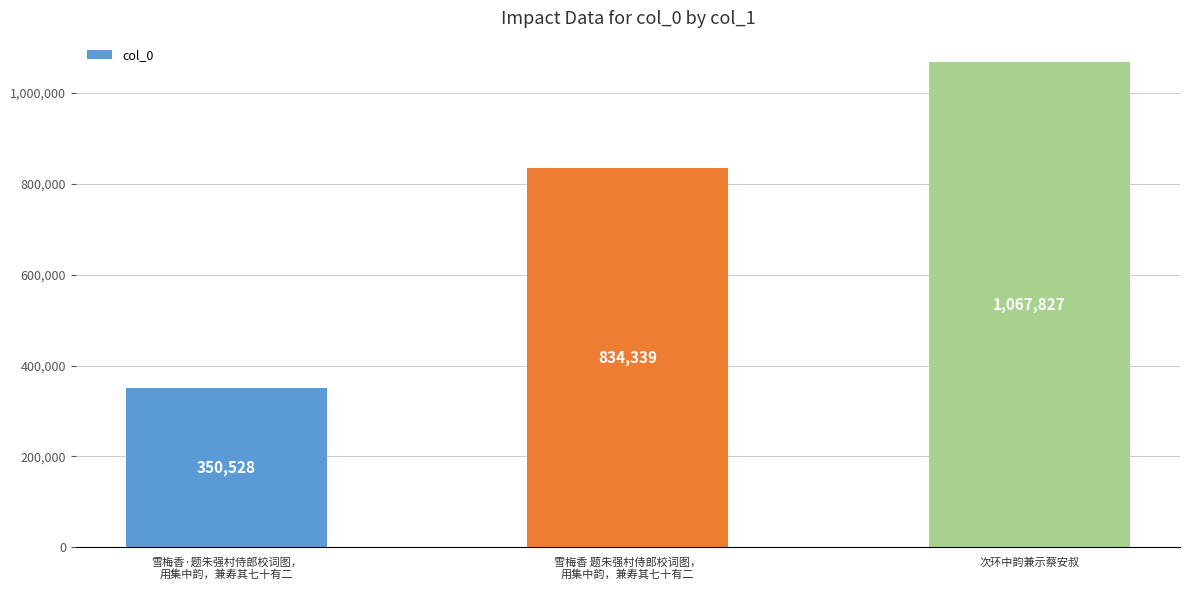

Approximately how many times larger is the value at 雪梅香 题朱强村侍郎校词图，
用集中韵，兼寿其七十有二 compared to 次环中韵兼示蔡安叔?

0.8